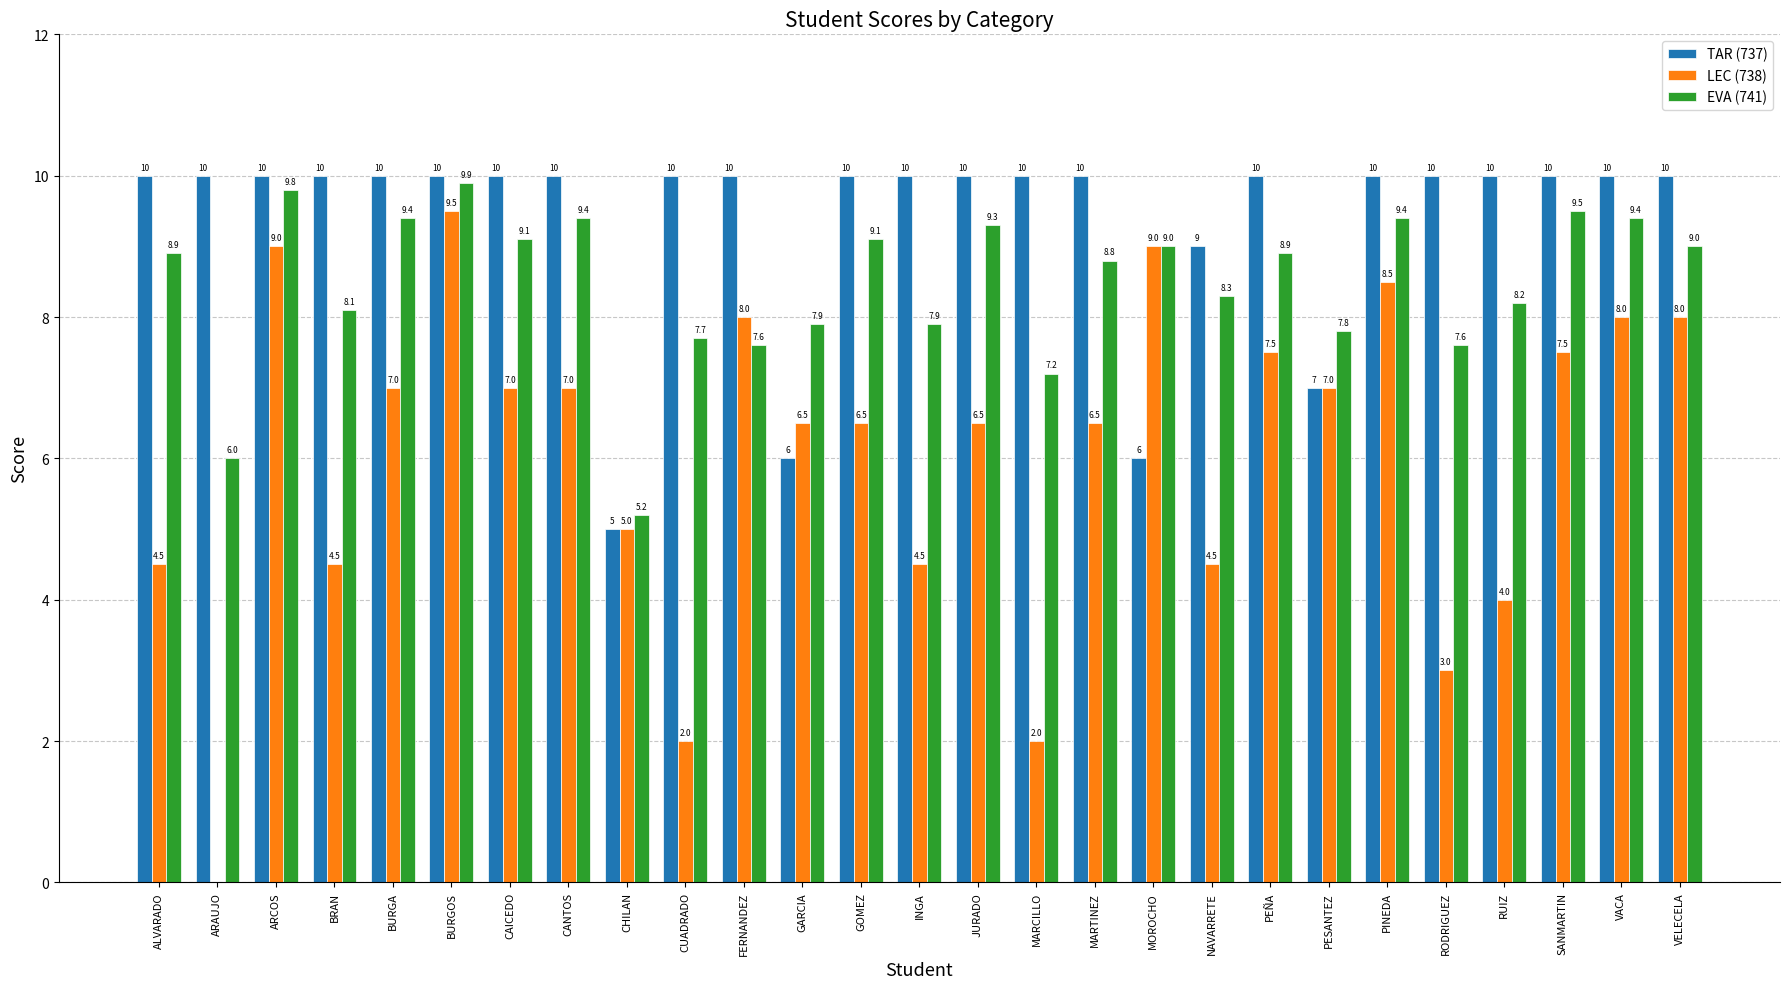

The EVA (741) series shows 11.7 at MARTINEZ. True or false?

False